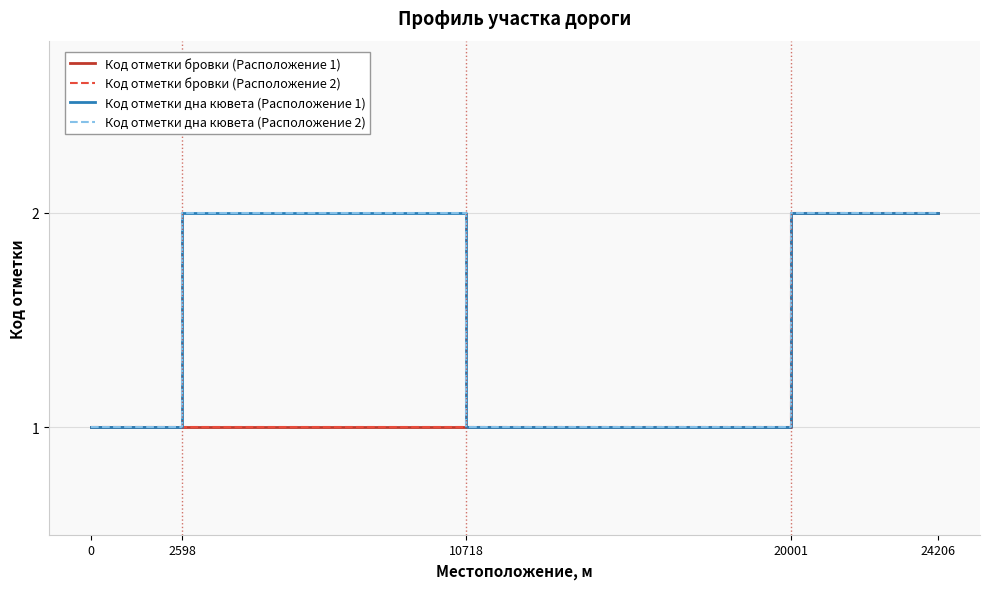

Read the Код отметки бровки (Расположение 1) value at 2598.

1